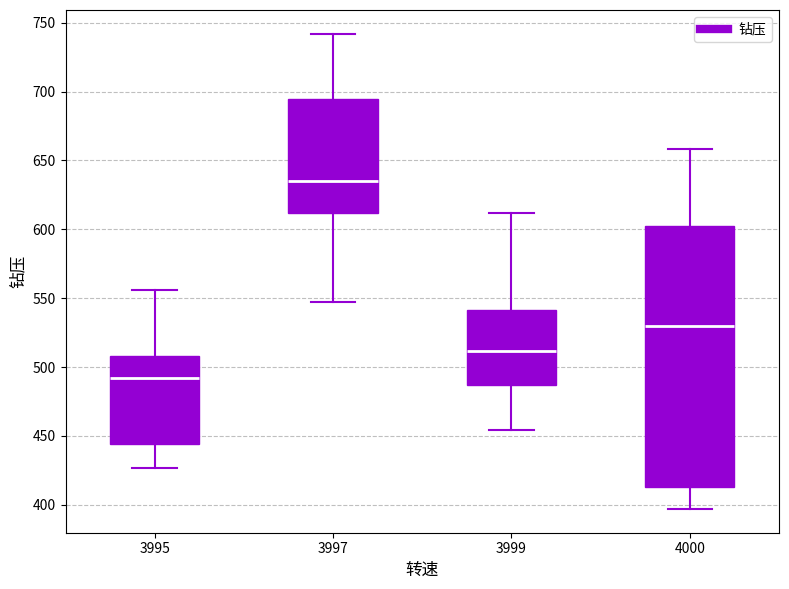

Which box has the lowest median line?

3995